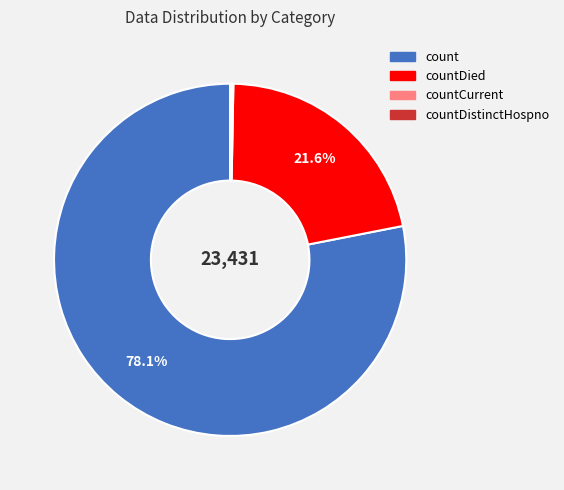

Is there a majority slice in this chart?

Yes